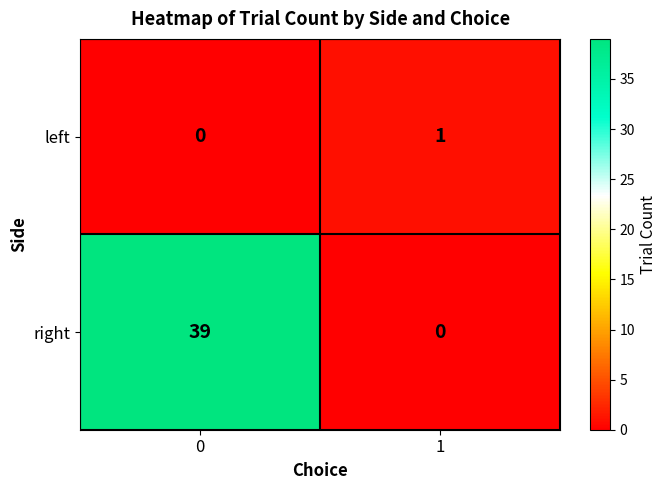

How many categories are shown in the chart?

2